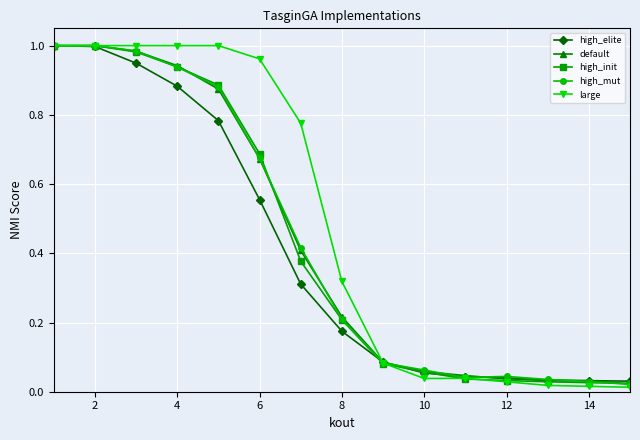

Which series has the largest total across all categories?

large